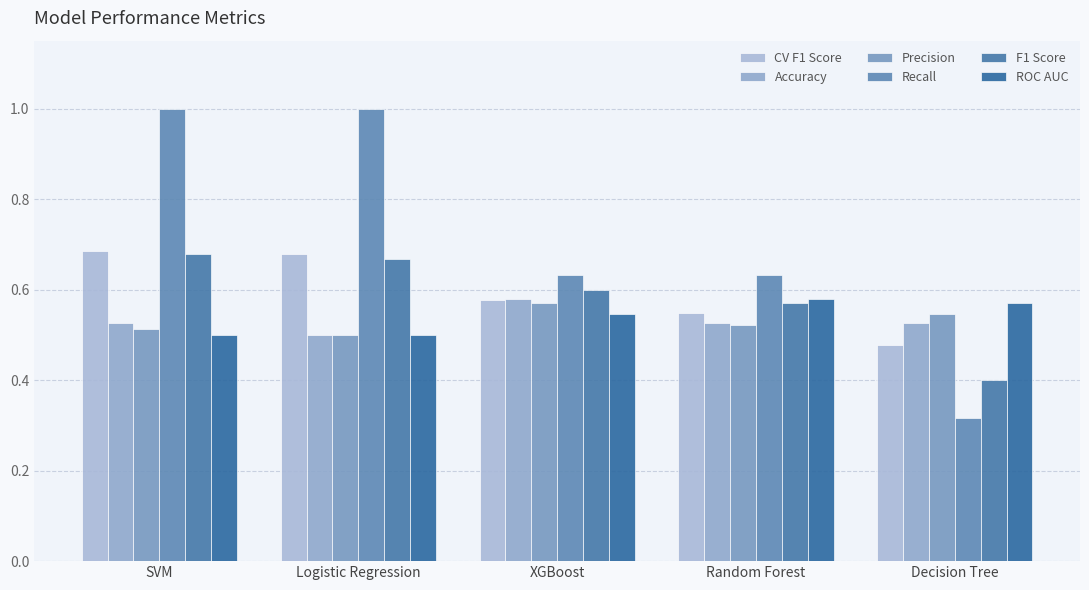

What is the difference between the Recall values at Random Forest and SVM?

0.4